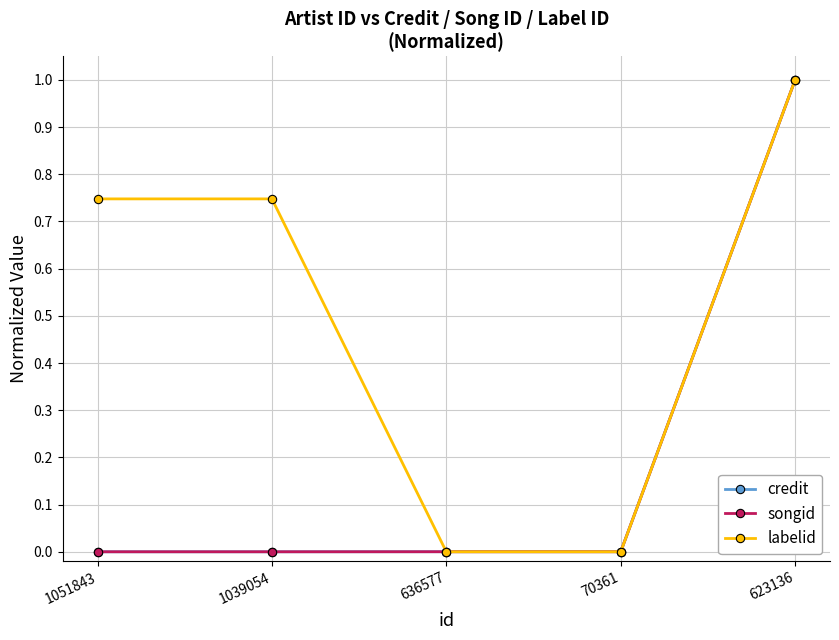

Which series has the largest total across all categories?

labelid